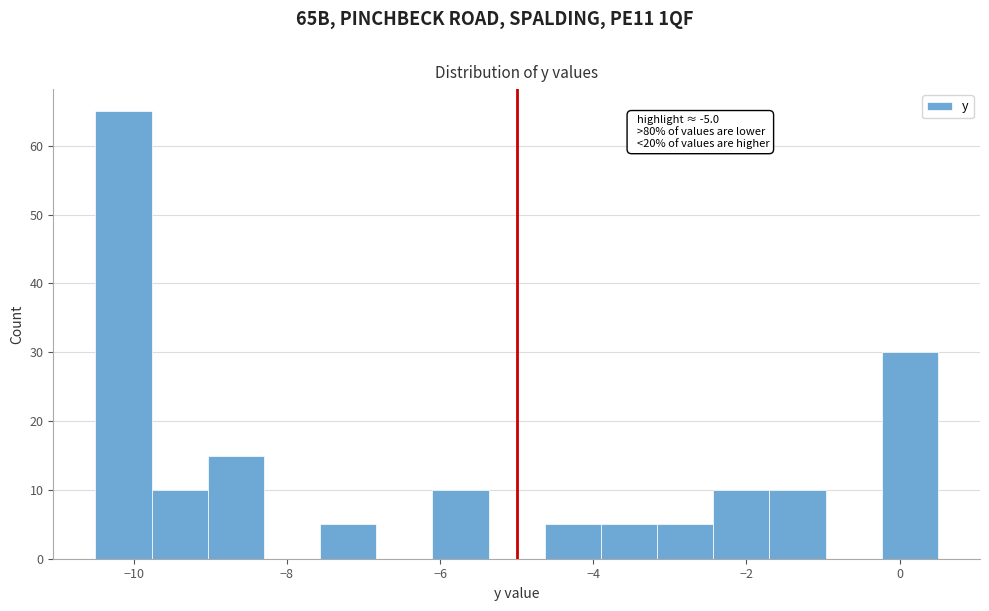

Read against the x-axis, roughly where is the centre of the tallest bar?

-10.2